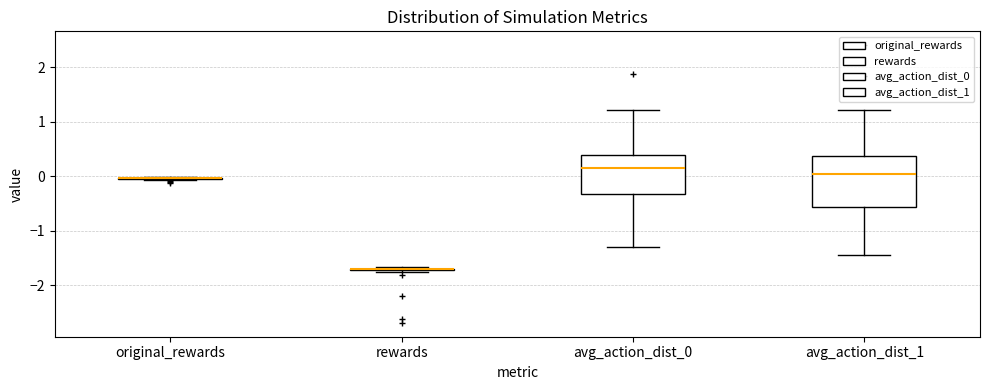

Which box is the tallest, from its lower edge to its upper edge?

avg_action_dist_1